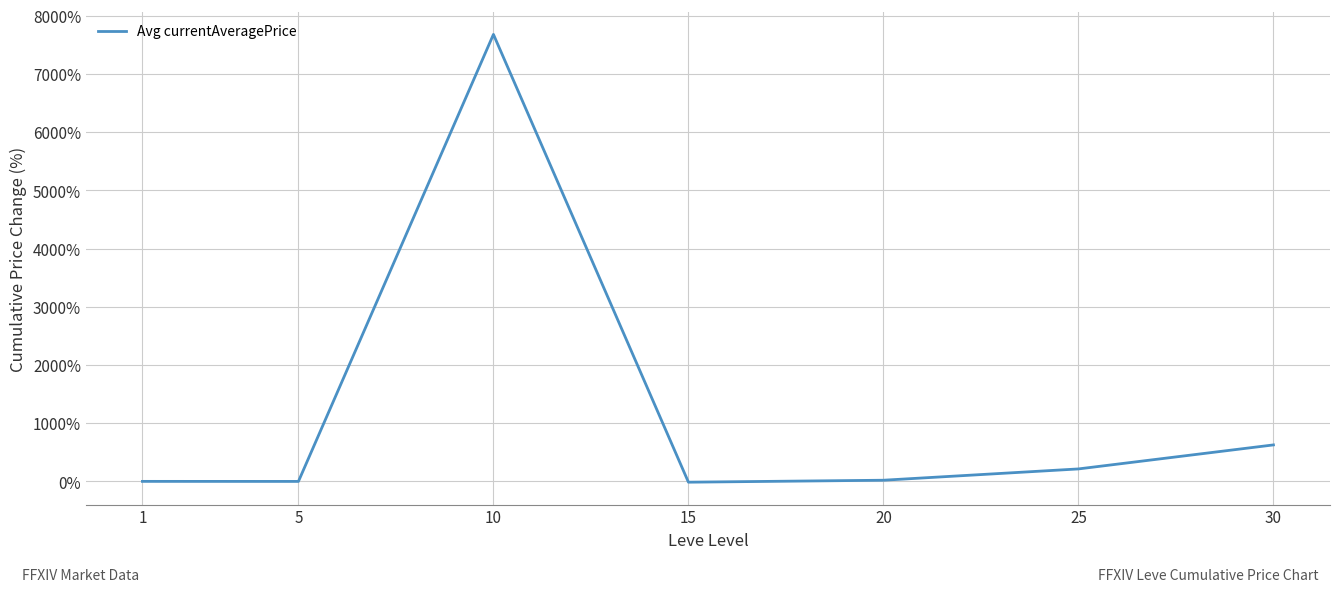

Is it true that the value at 10 is 4282.6?

False